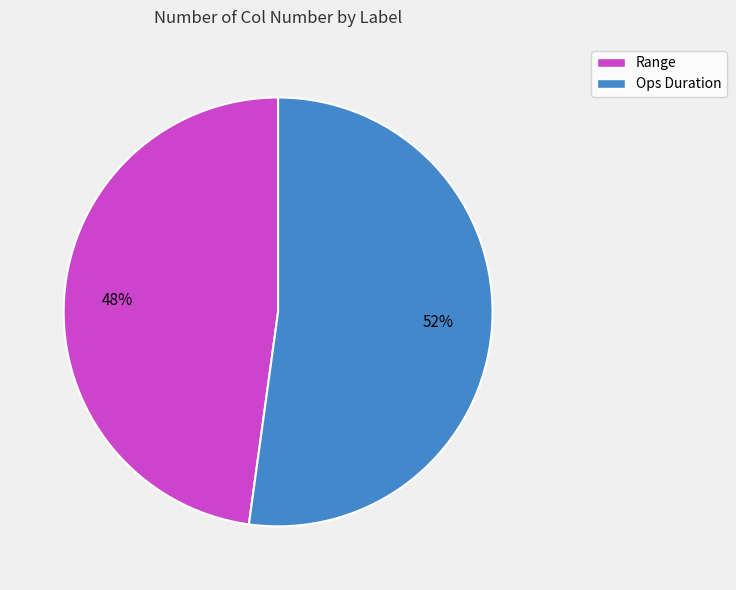

What is the largest slice in the pie chart?

Ops Duration